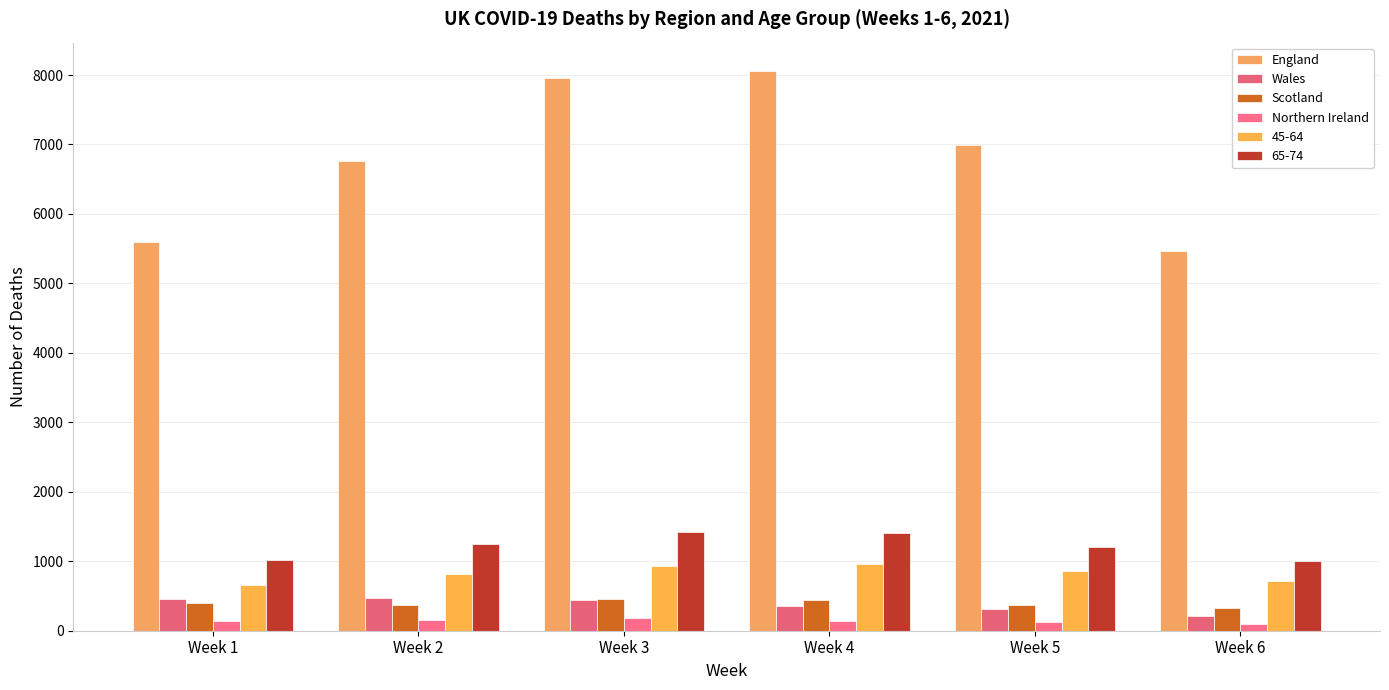

What is the greatest value displayed?

8063